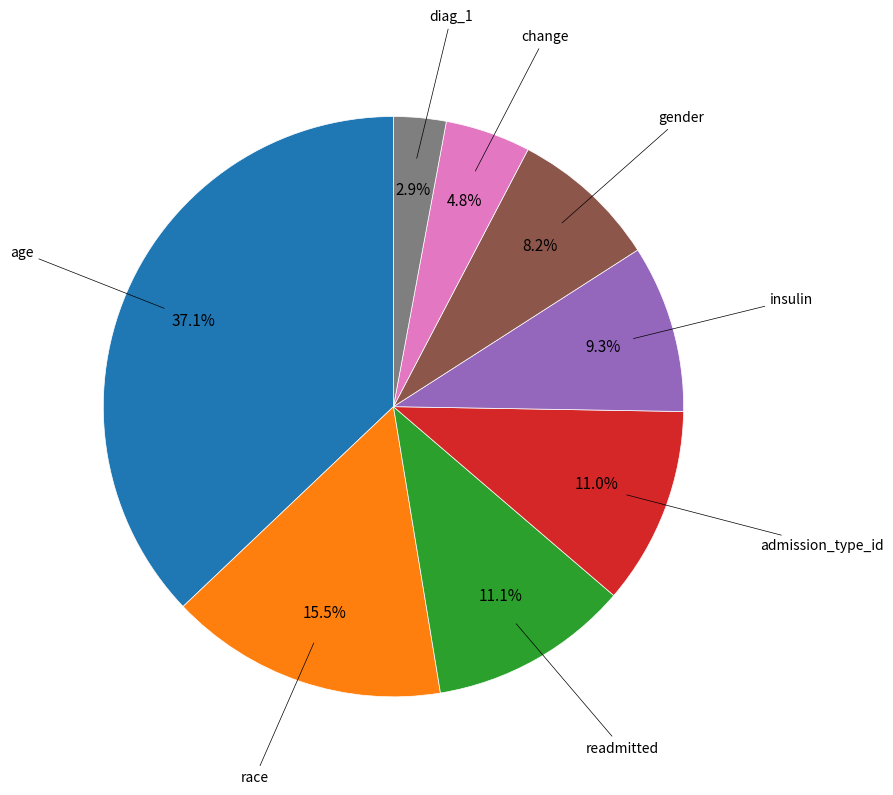

Does any single category account for the majority?

No